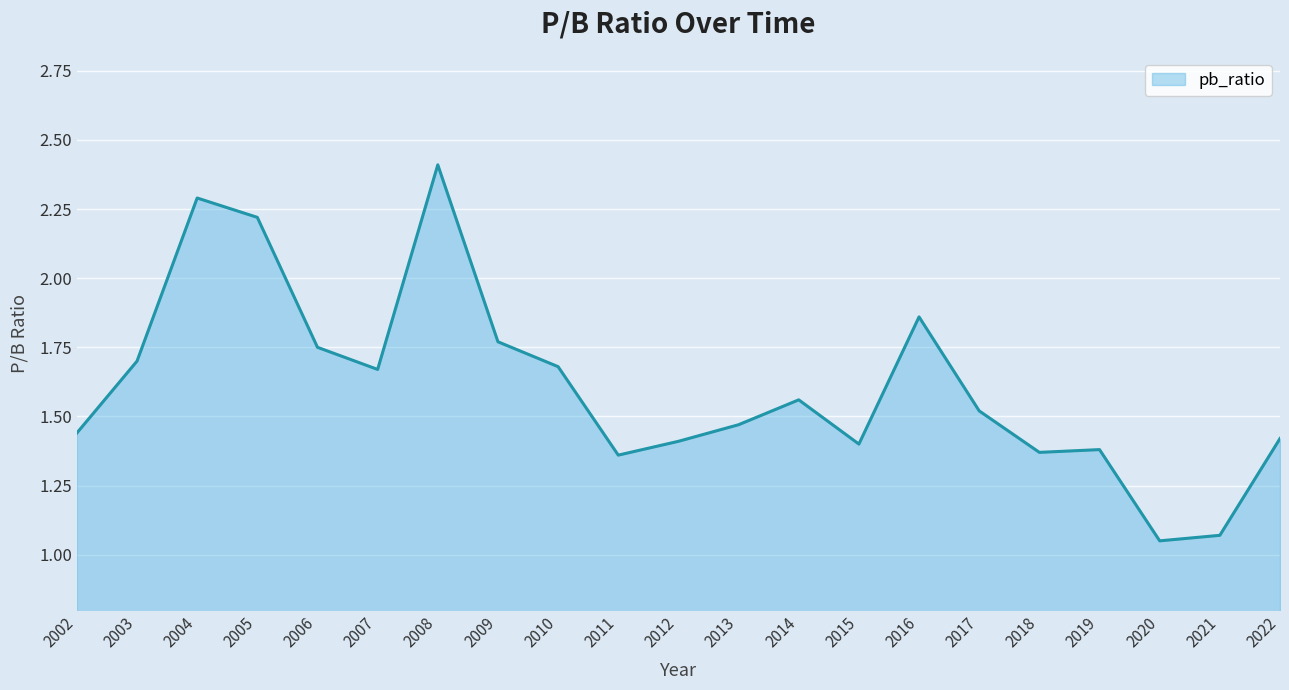

The chart shows a value of 0.8 at 2018. True or false?

False